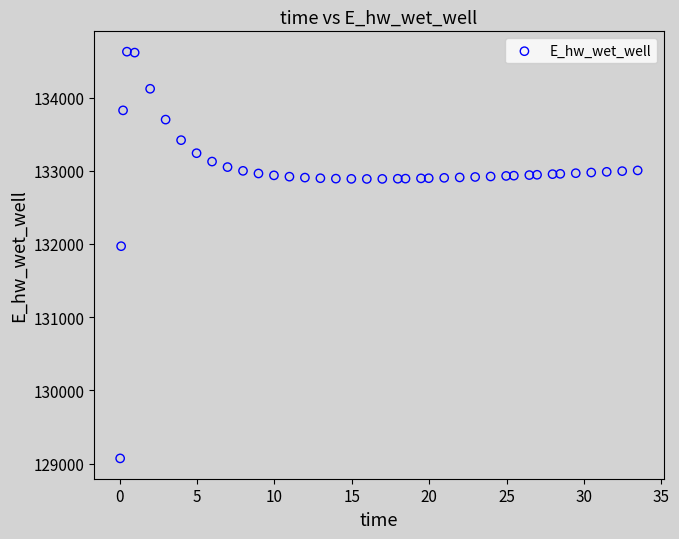

What is the range of X values (max minus min)?

33.4